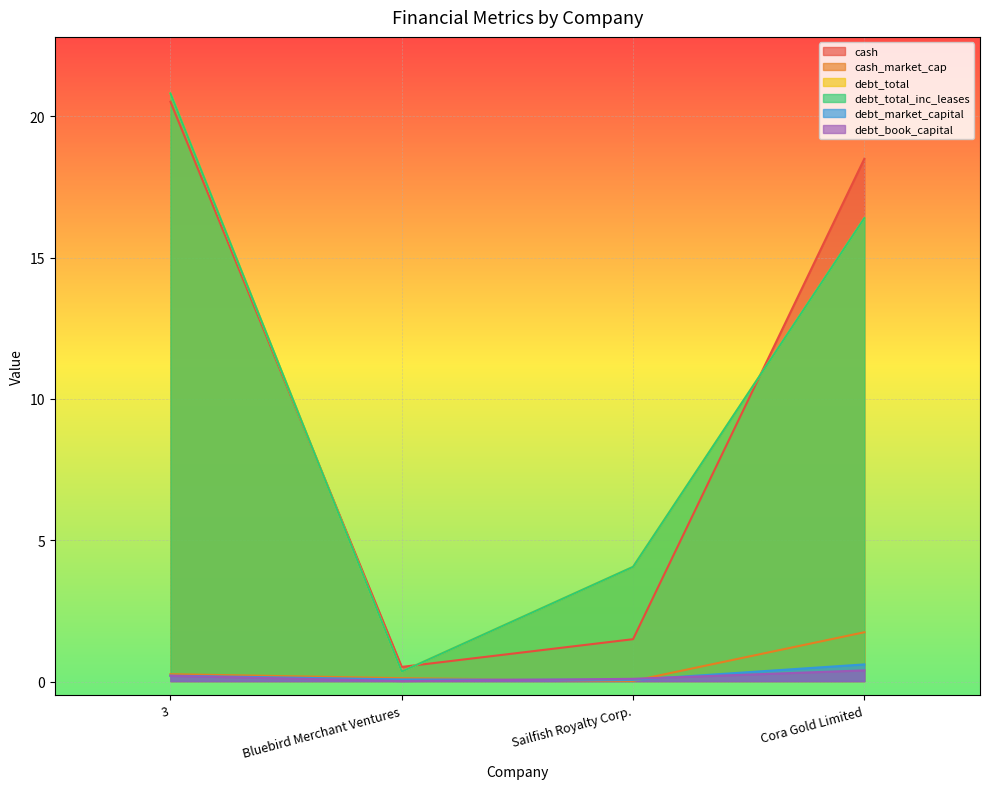

How many times do cash and debt_total_inc_leases cross each other?

3